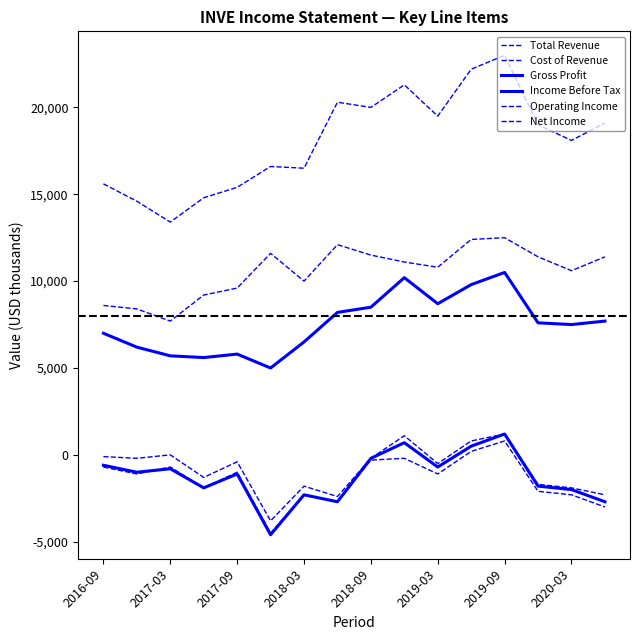

How many lines are shown in the chart?

6